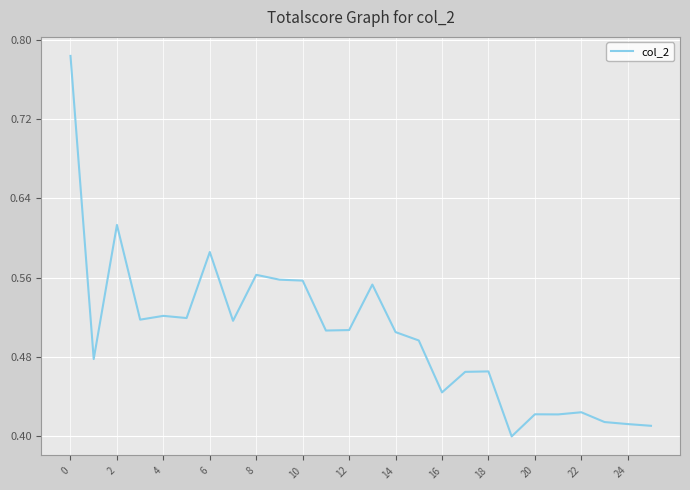

How many lines are shown in the chart?

1